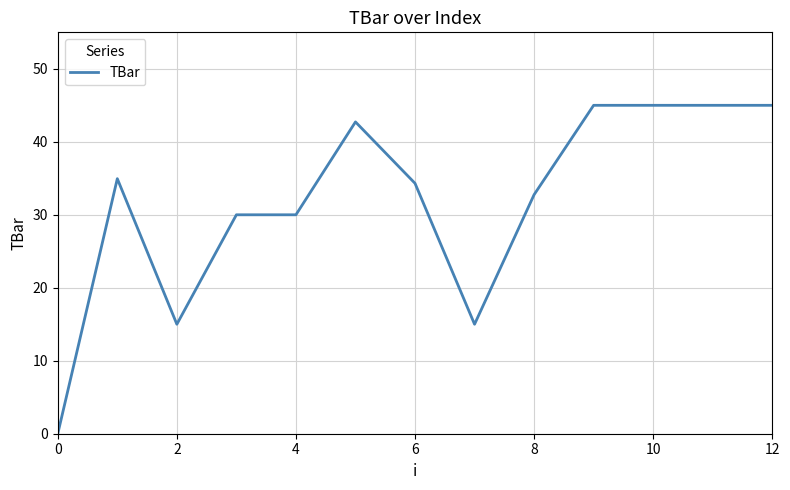

Reading left to right, transcribe all the data shown in this chart.

0.0	34.9	15.0	30.0	30.0	42.7	34.3	15.0	32.8	45.0	45.0	45.0	45.0